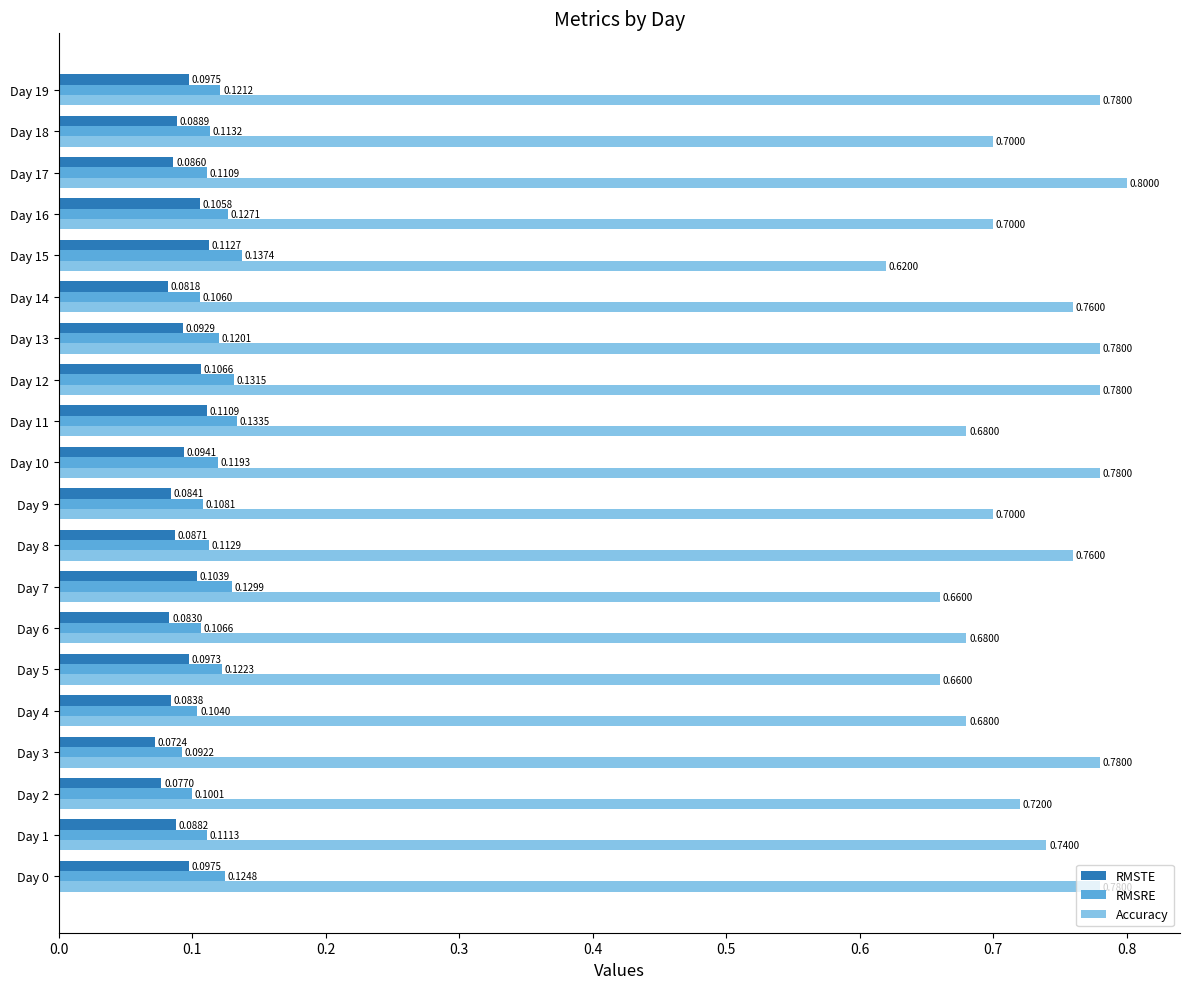

List the labels in order of RMSRE value, largest first.

Day 15, Day 11, Day 12, Day 7, Day 16, Day 0, Day 5, Day 19, Day 13, Day 10, Day 18, Day 8, Day 1, Day 17, Day 9, Day 6, Day 14, Day 4, Day 2, Day 3